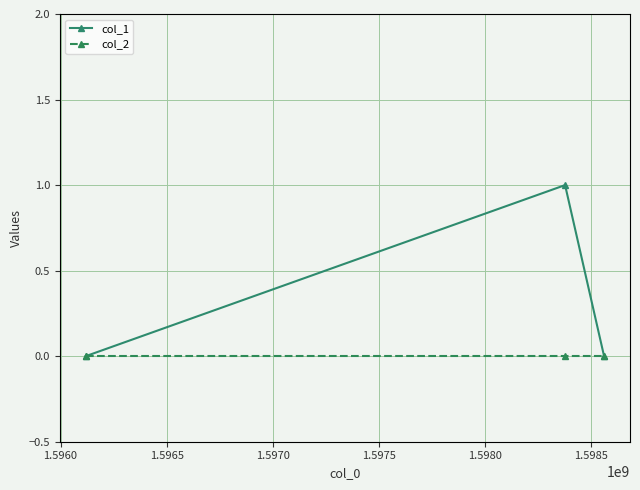

How many lines are shown in the chart?

2